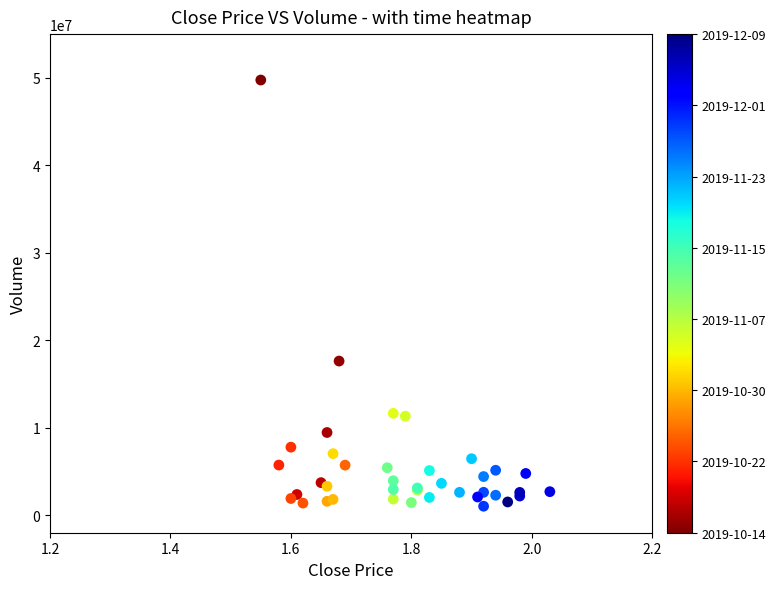

What Y value in the scatter plot is closest to 25390750?

17623500